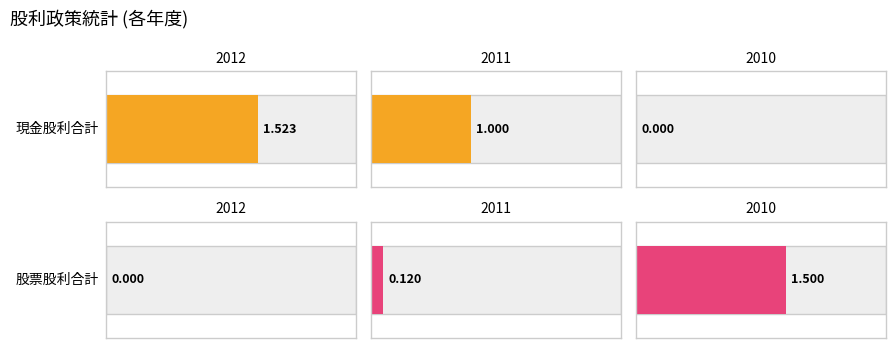

At which category is the sum across all series the highest?

2012